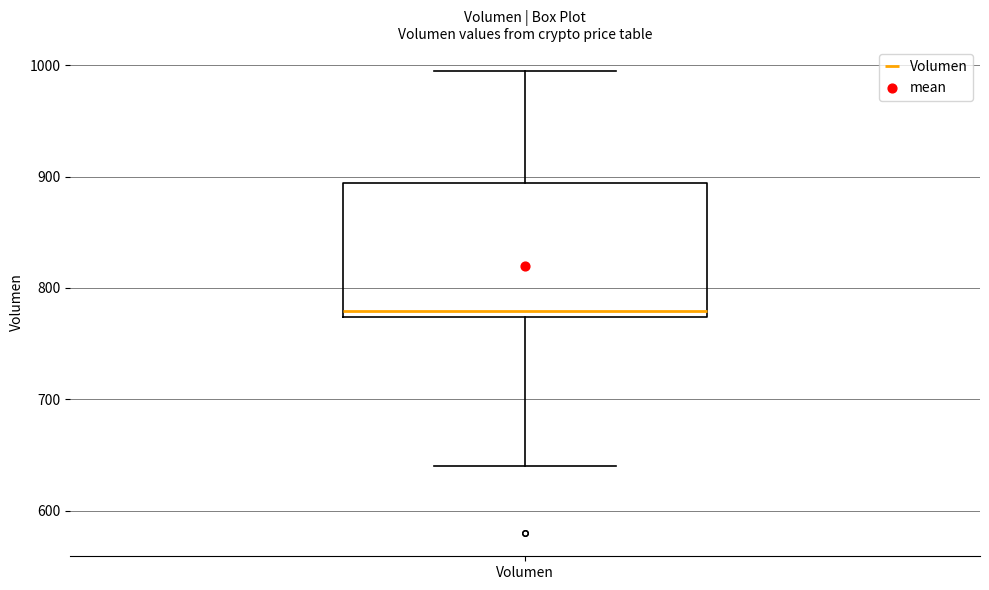

Transcribe this box plot: give where the median line is, the range the box spans, and where the two whiskers end, as read against the y-axis. The values are not printed on the chart, so give them approximately, as read against the axis.

median 780, box 770 to 890, whiskers 640 to 1000